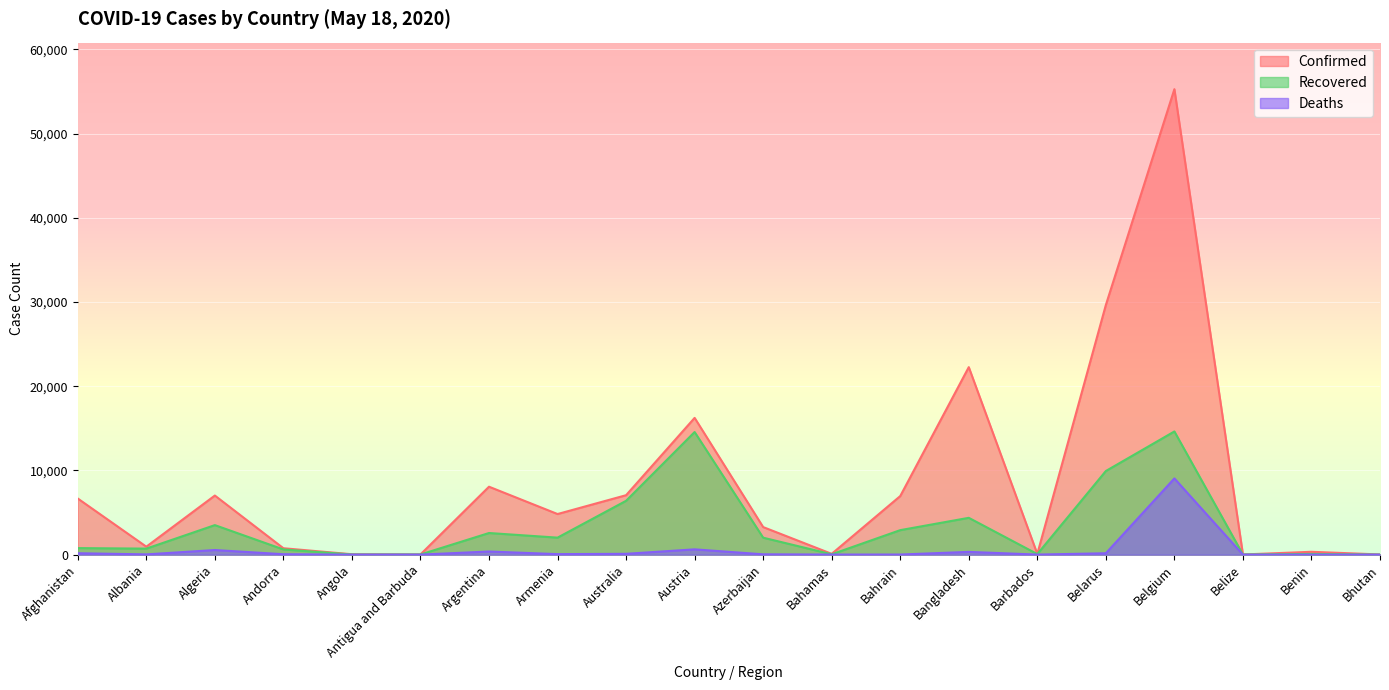

At Benin, list the series in order from smallest to largest.

Deaths, Recovered, Confirmed